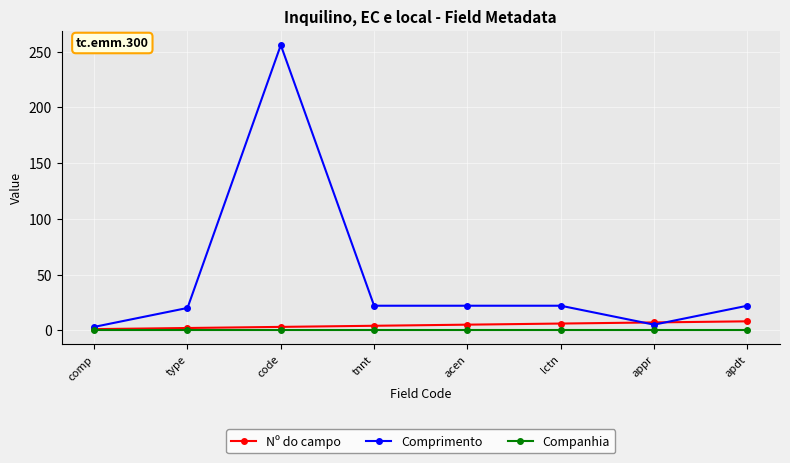

Count the number of data series in this chart.

3